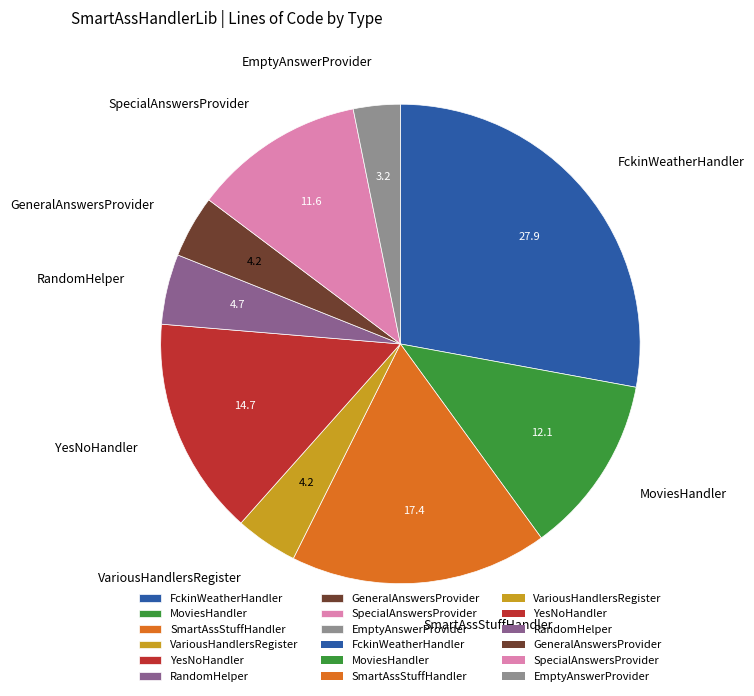

Is it true that FckinWeatherHandler is 28% of the pie?

True